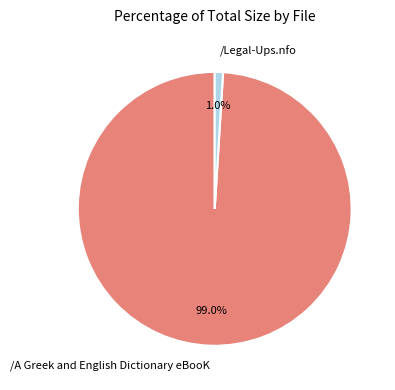

What is the smallest slice in the pie chart?

/Legal-Ups.nfo